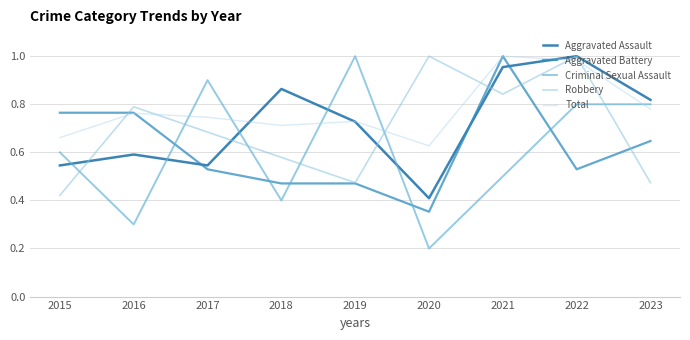

Which series has the widest spread of values?

Criminal Sexual Assault